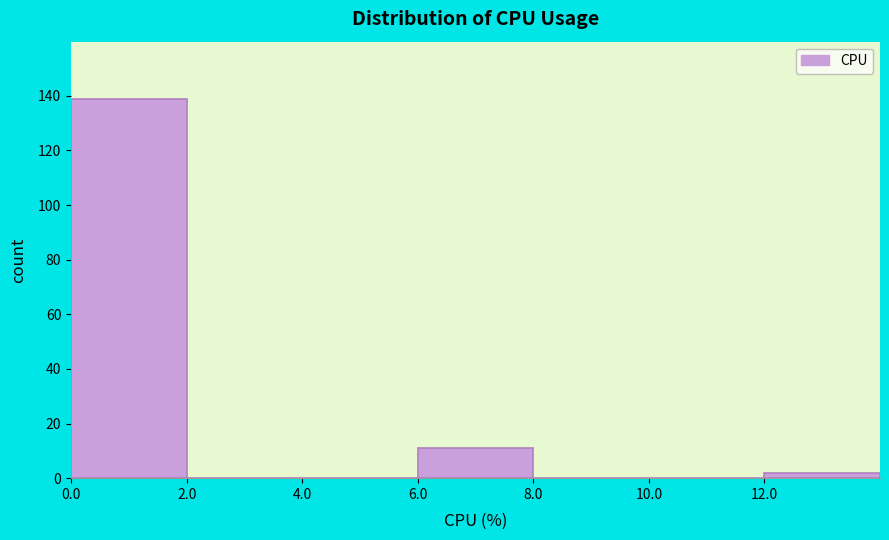

How tall is the bar that spans 0 to 2 on the x-axis? The values are not printed on the chart, so give them approximately, as read against the axis.

140